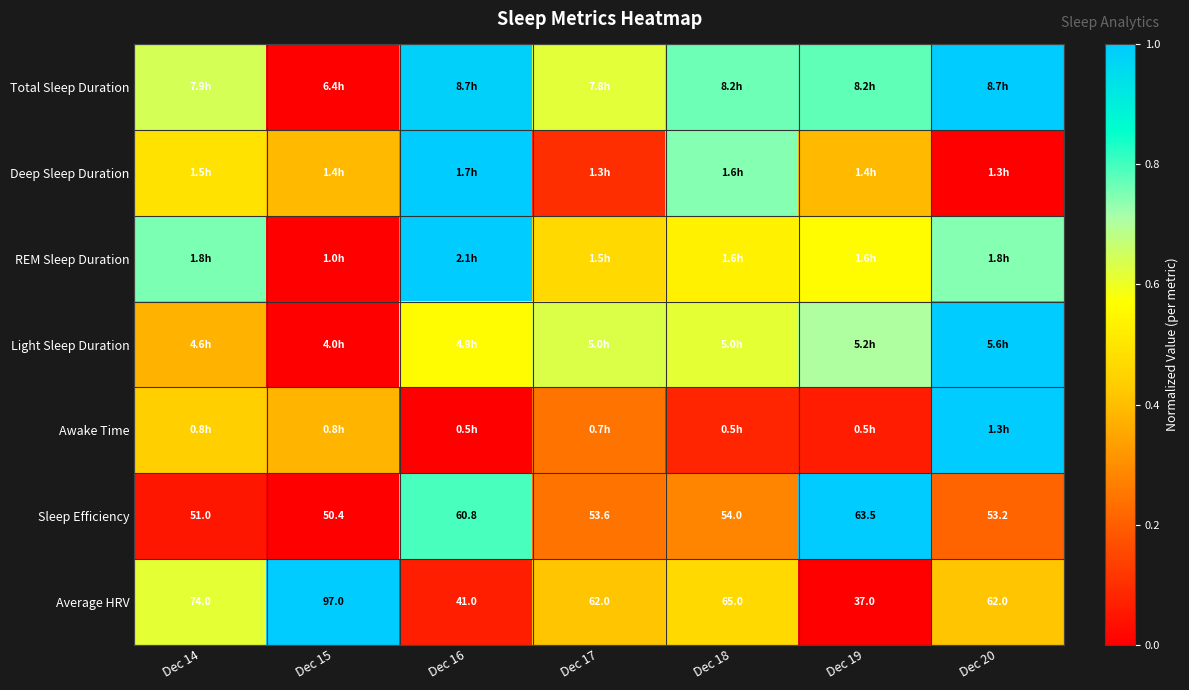

The Light Sleep Duration series shows -0.7 at Dec 15. True or false?

False